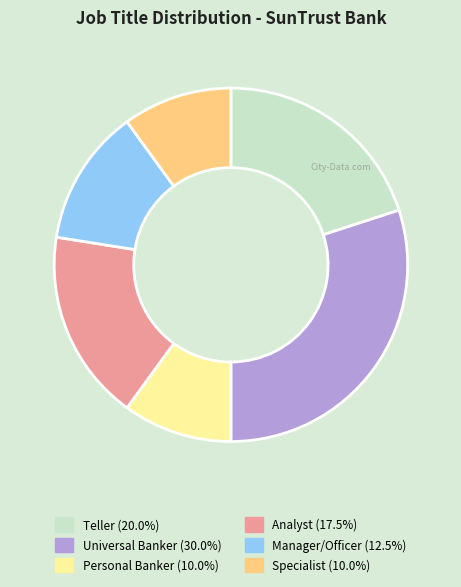

Which has a higher value, Analyst or Teller?

Teller